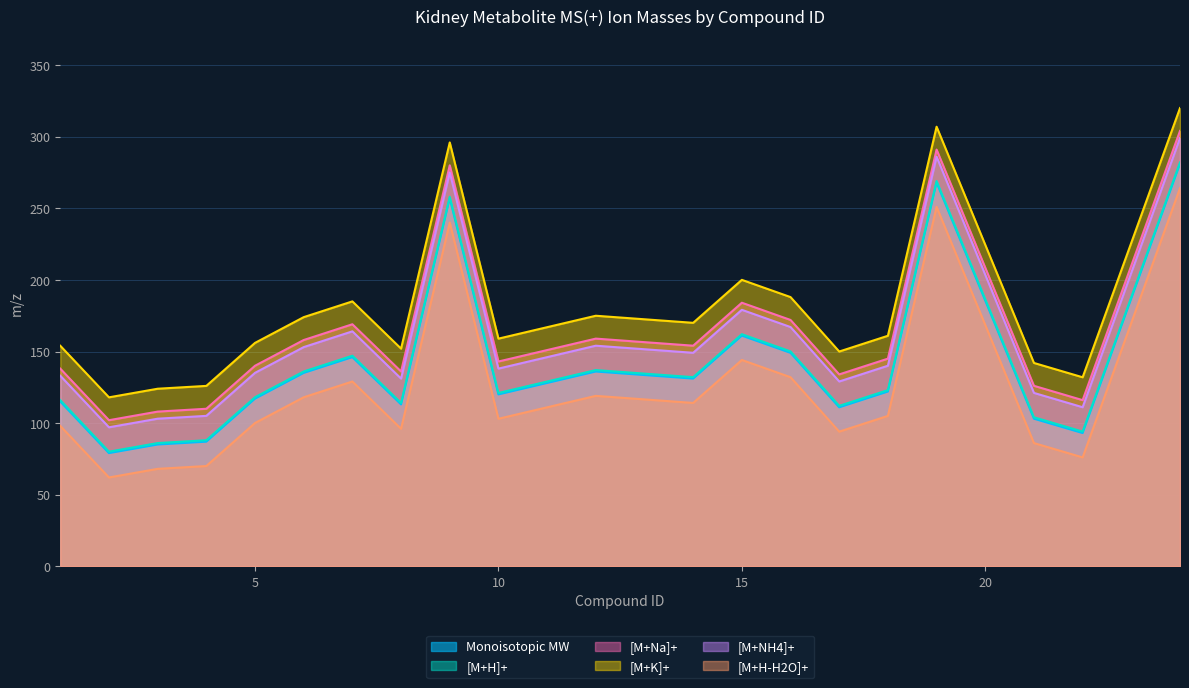

Which category has the lowest value in the [M+Na]+ series?

2